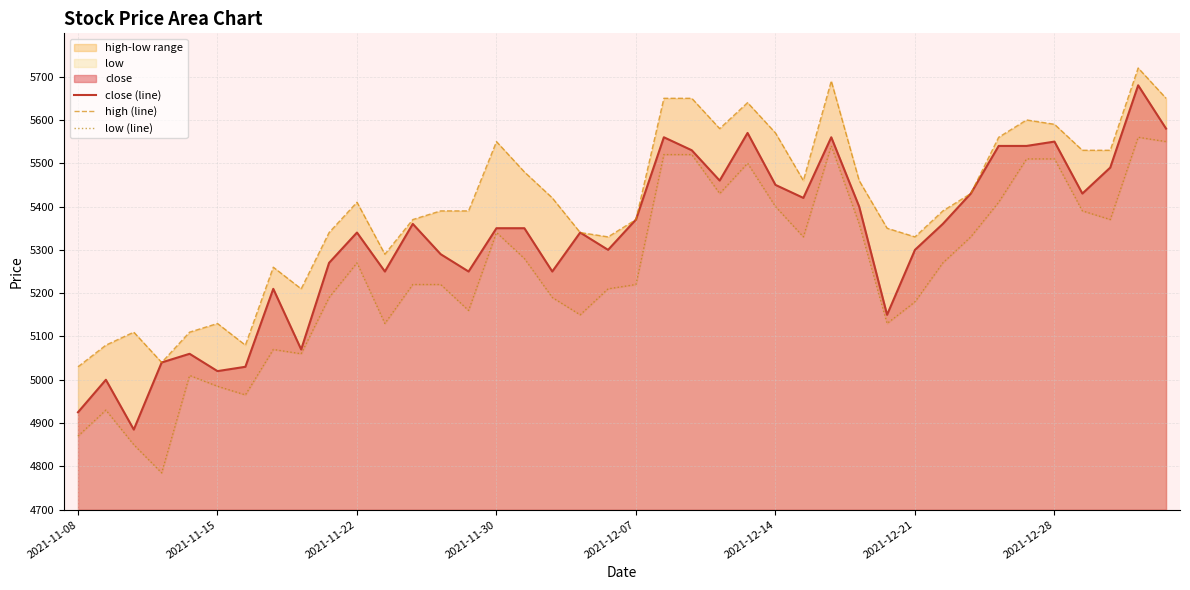

True or false: low (line) and close (line) cross at least once.

False